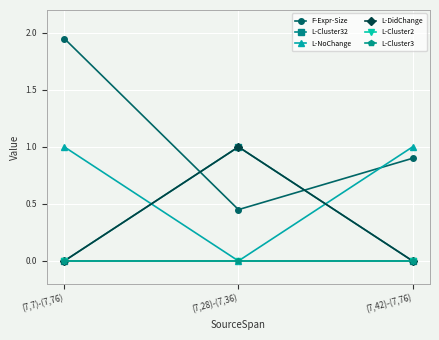

Does the chart have visible grid lines?

Yes